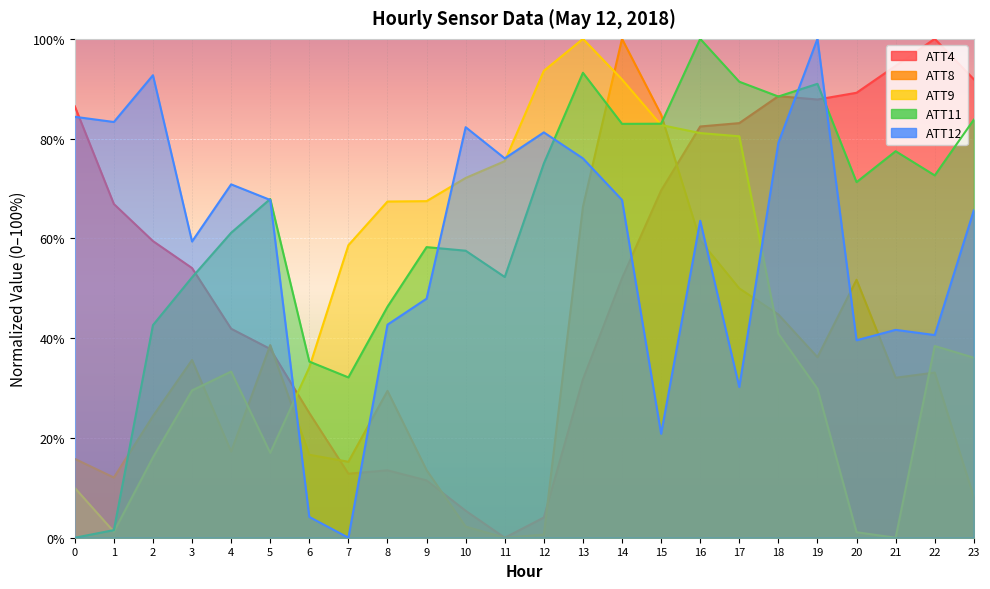

Reading left to right, extract all data points from this chart.

ATT4: 86.5	66.9	59.5	54.1	41.9	37.8	25.0	12.8	13.5	11.5	5.4	0.0	4.1	31.8	52.0	69.6	82.4	83.1	88.5	87.8	89.2	94.6	100.0	91.9
ATT8: 15.8	12.1	24.4	35.6	17.3	38.6	16.6	15.2	29.4	13.5	2.2	0.0	0.6	66.3	100.0	84.8	59.6	50.0	44.7	36.2	51.7	32.1	33.1	8.1
ATT9: 10.0	1.2	16.1	29.5	33.3	17.0	34.1	58.6	67.4	67.5	72.1	75.5	93.6	100.0	91.9	82.7	81.1	80.5	40.9	29.9	1.1	0.0	38.4	36.1
ATT11: 0.0	1.5	42.6	52.2	61.1	67.9	35.3	32.1	46.3	58.3	57.5	52.3	75.0	93.2	83.0	83.0	100.0	91.4	88.4	91.0	71.3	77.5	72.6	83.8
ATT12: 84.4	83.3	92.7	59.4	70.8	67.7	4.2	0.0	42.7	47.9	82.3	76.0	81.2	76.0	67.7	20.8	63.5	30.2	79.2	100.0	39.6	41.7	40.6	65.6